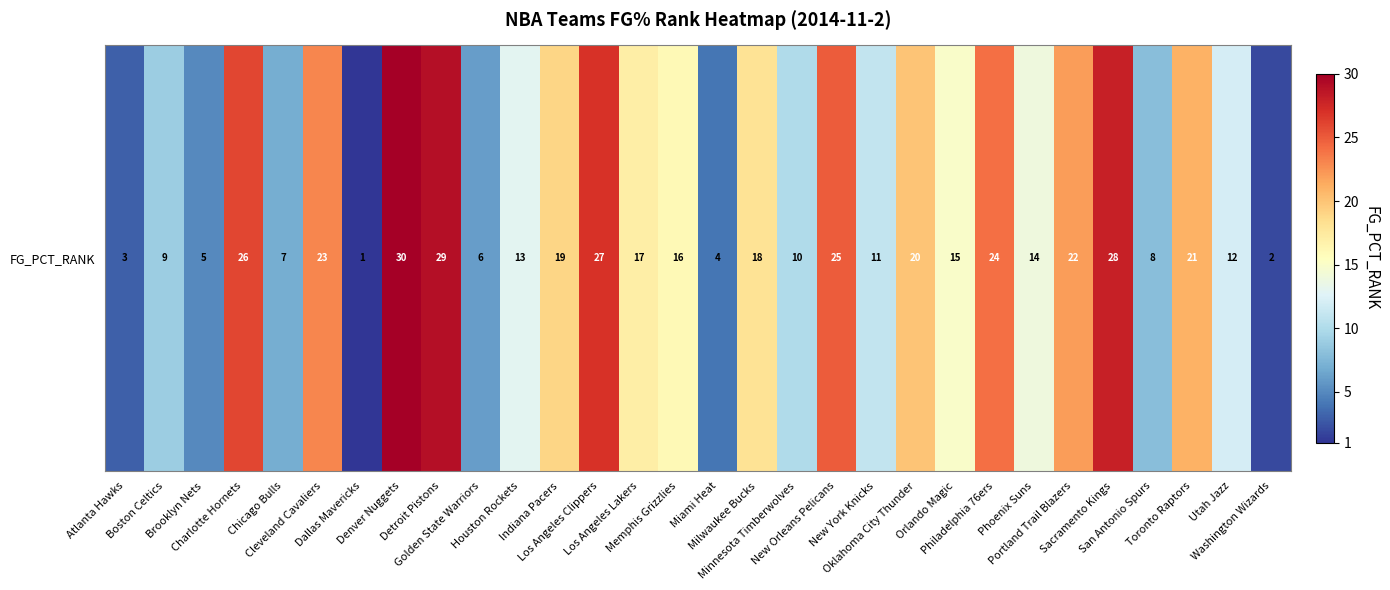

What is the change in value from Los Angeles Lakers to San Antonio Spurs?

-9